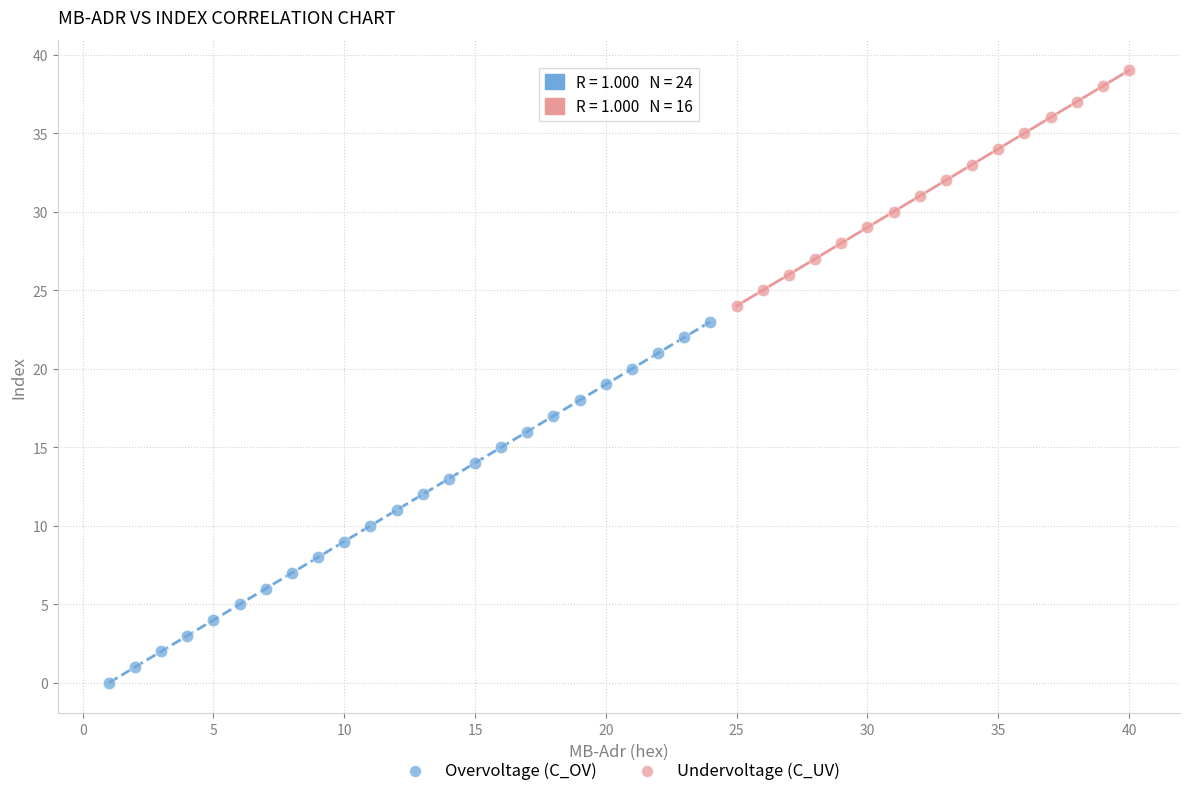

Which series reaches the minimum Y coordinate?

Overvoltage (C_OV)